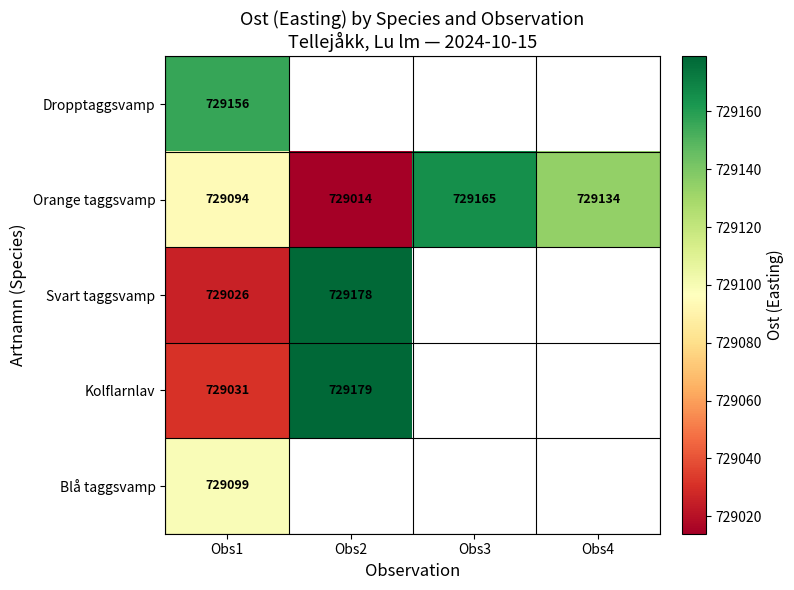

What is the difference between the maximum and minimum values in the Orange taggsvamp series?

151